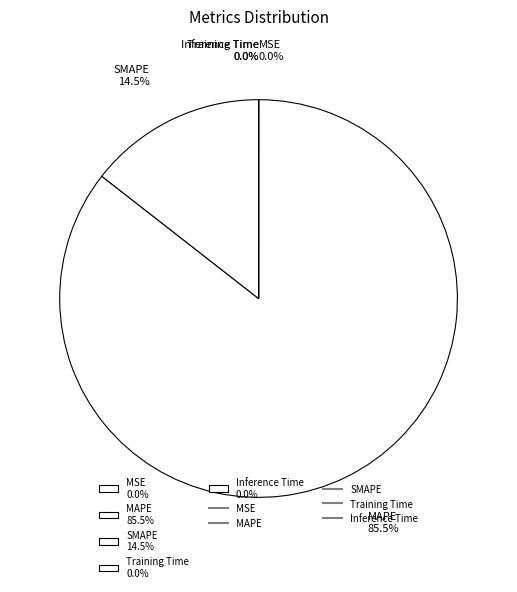

Does any single category account for the majority?

Yes